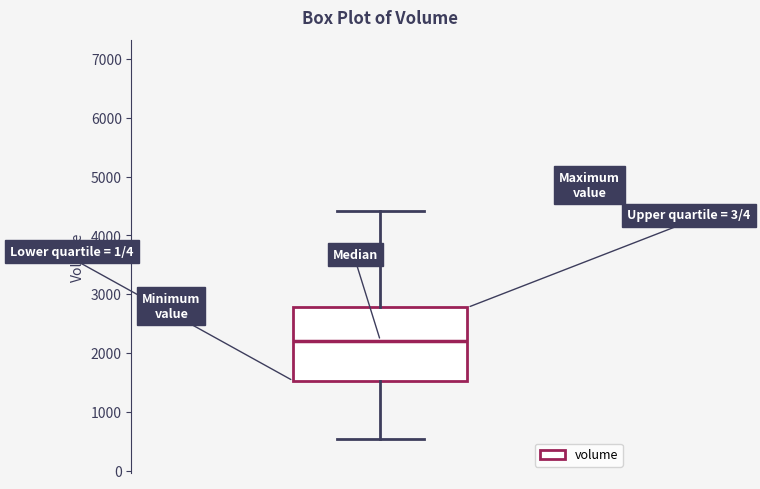

Transcribe this box plot: give where the median line is, the range the box spans, and where the two whiskers end, as read against the y-axis. The values are not printed on the chart, so give them approximately, as read against the axis.

median 2200, box 1500 to 2800, whiskers 500 to 4400